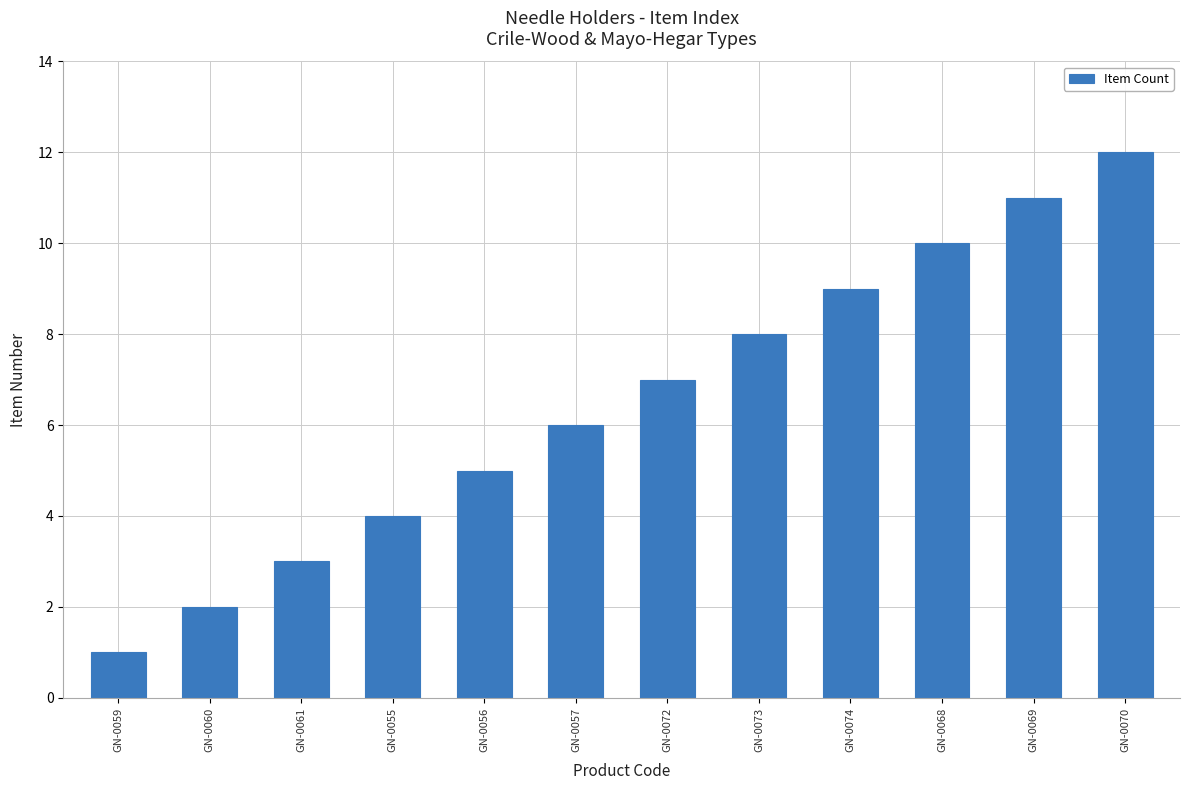

What position from the left is GN-0070?

12